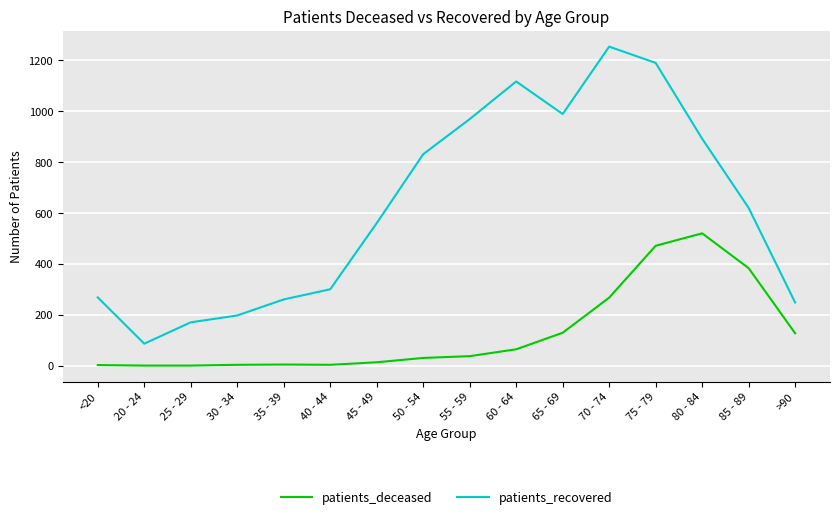

What is the total value across all series at 65 - 69?

1118